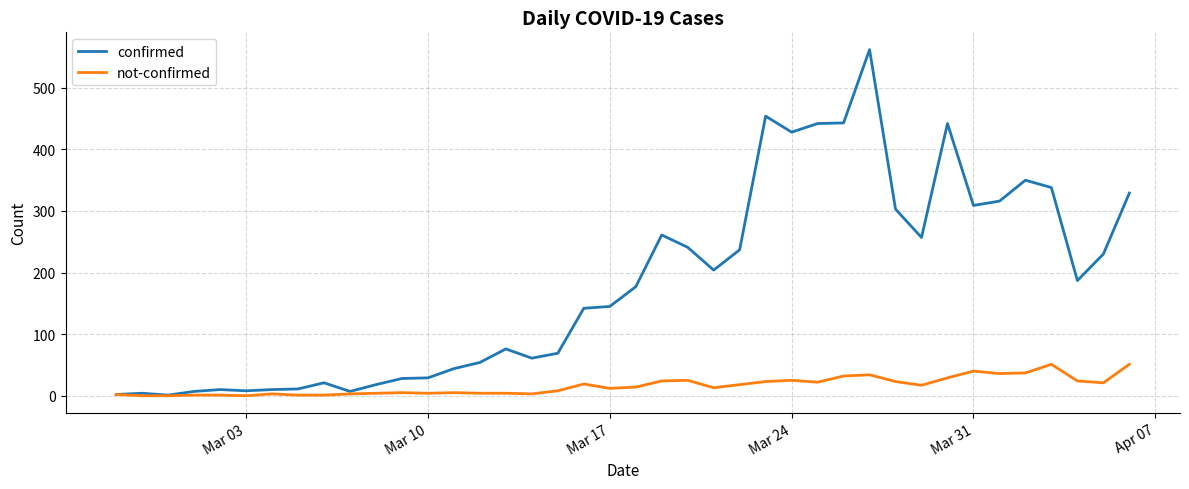

How many lines are shown in the chart?

2